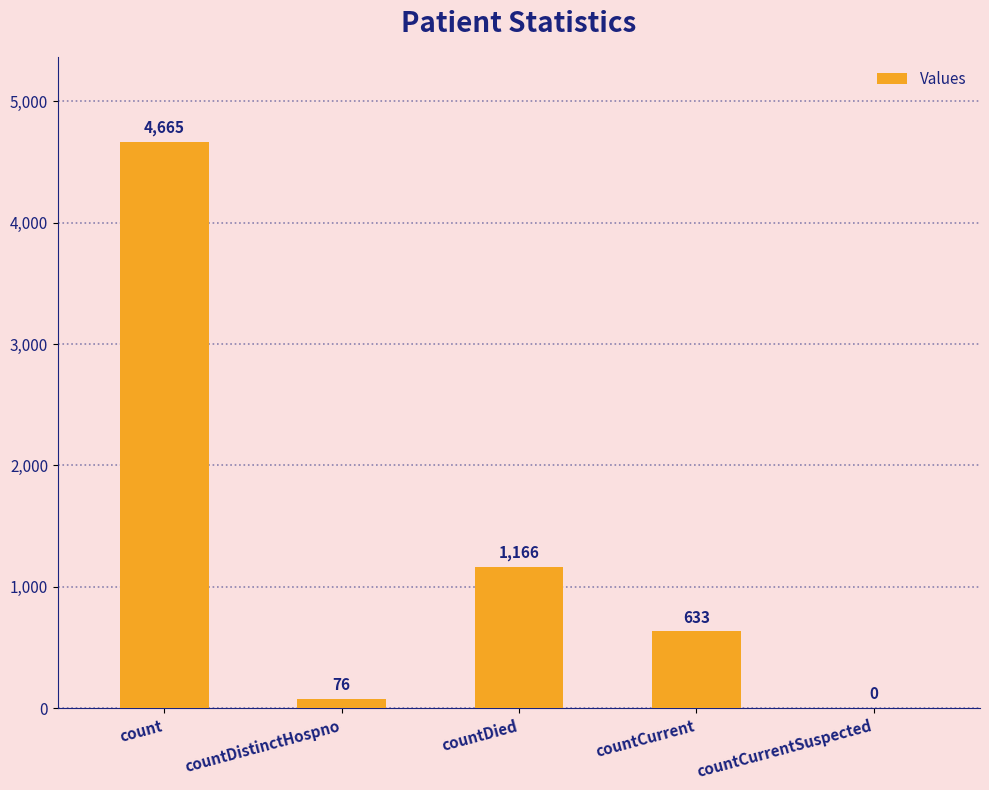

At which label is the value closest to 2332?

countDied